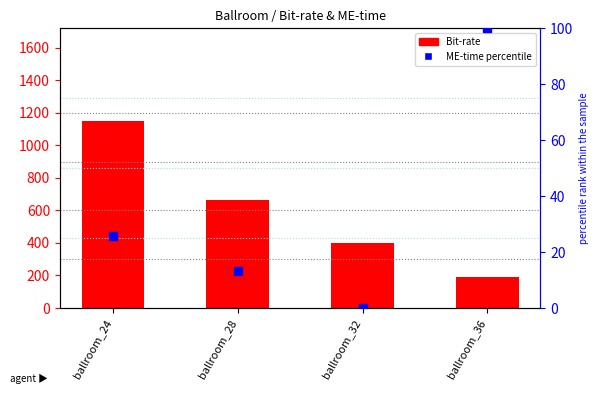

At how many categories does at least one series exceed 876?

1